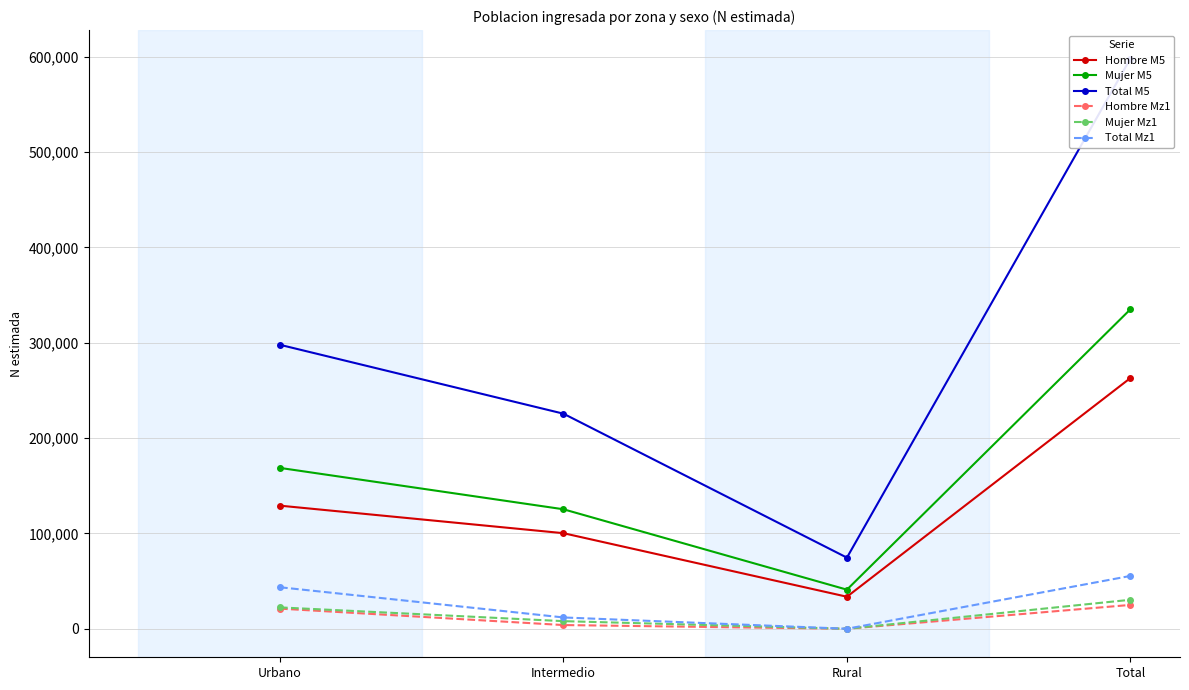

True or false: Hombre M5 and Total Mz1 intersect in this chart.

False